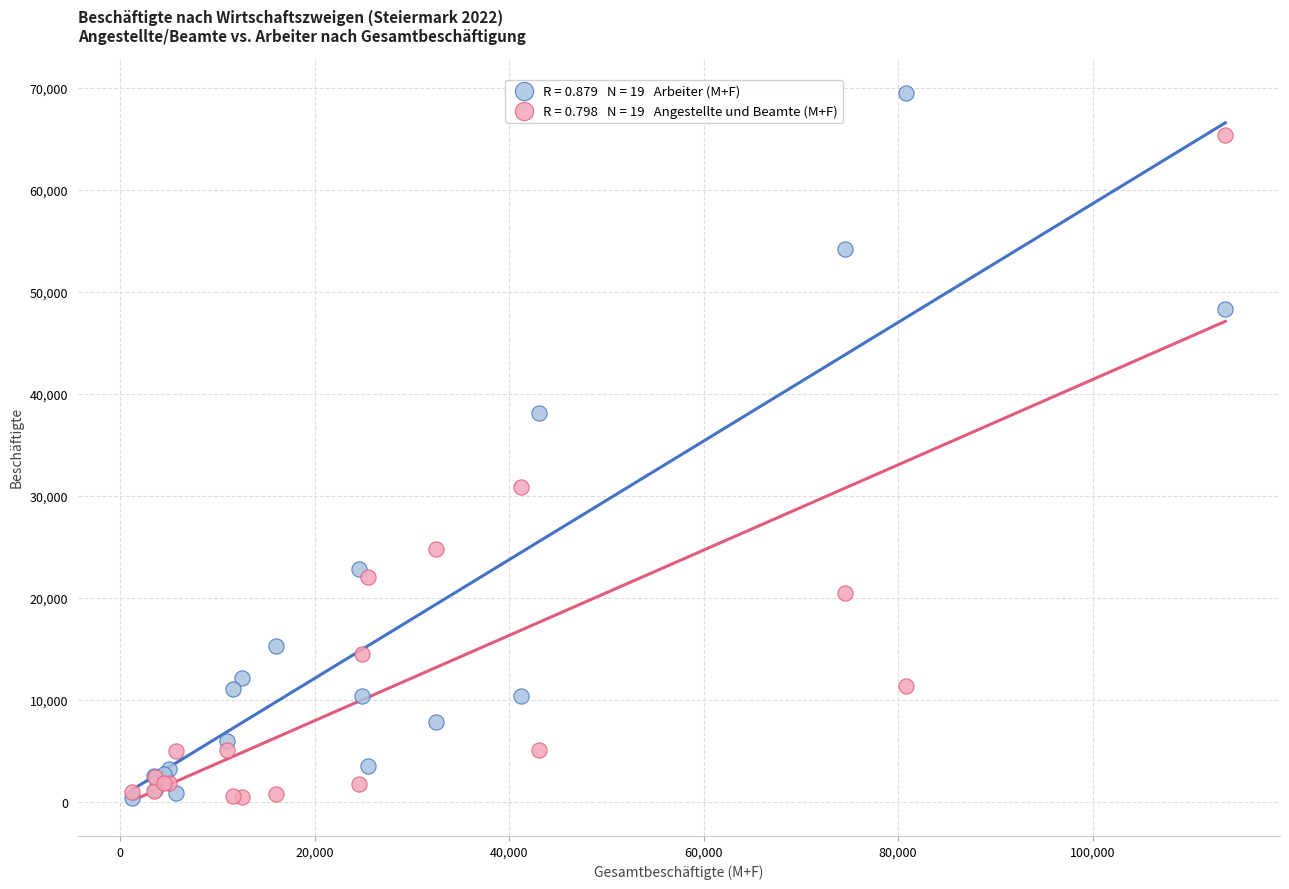

Across all series, what Y value is closest to 34922?

38058